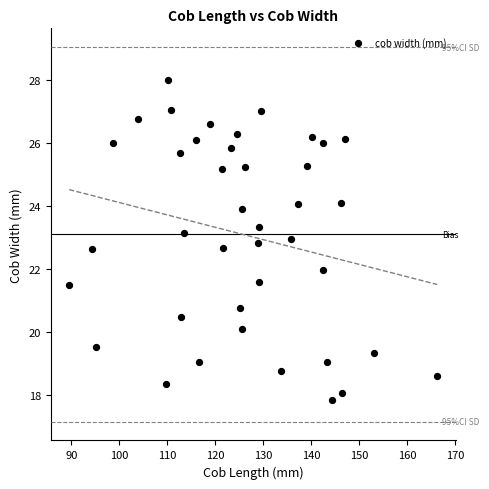

What is the range of X values (max minus min)?

76.7